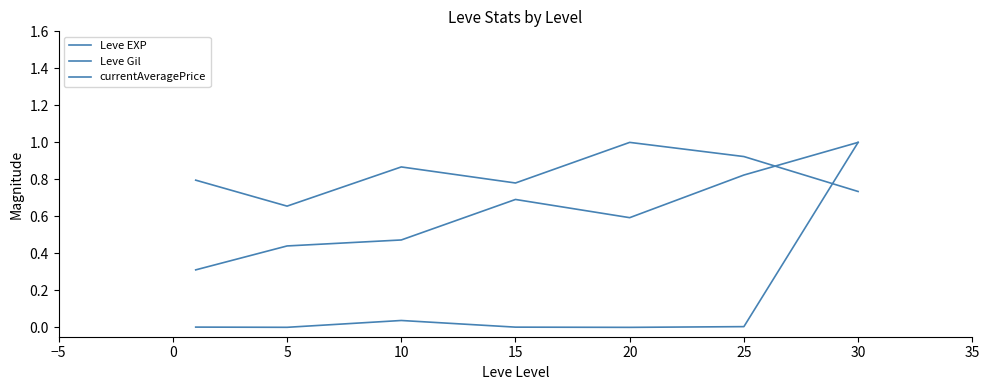

What is the value of the Leve EXP point at the 7th from the left?

0.7